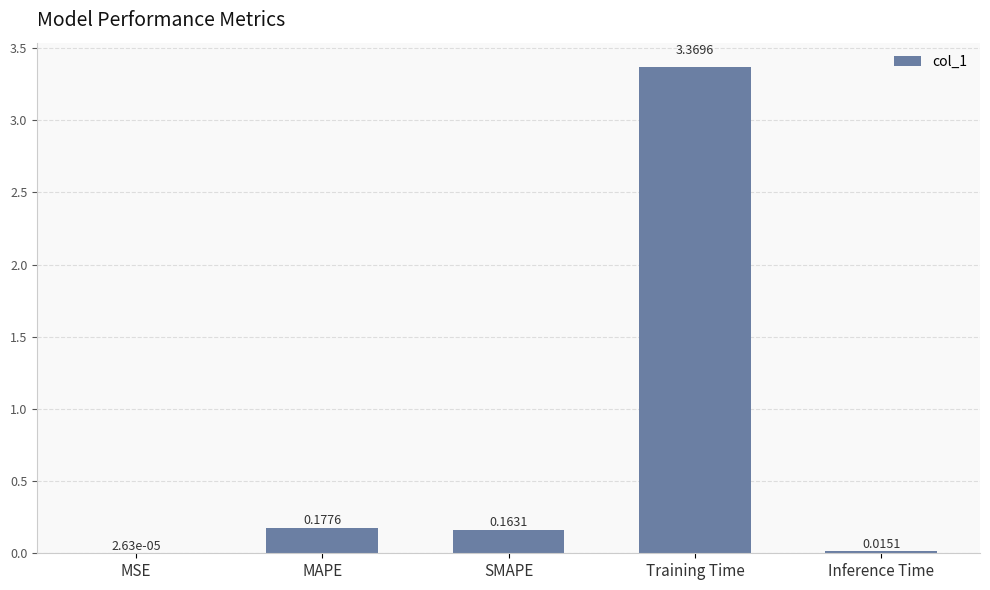

Where is the data nearest to the value 1?

MAPE